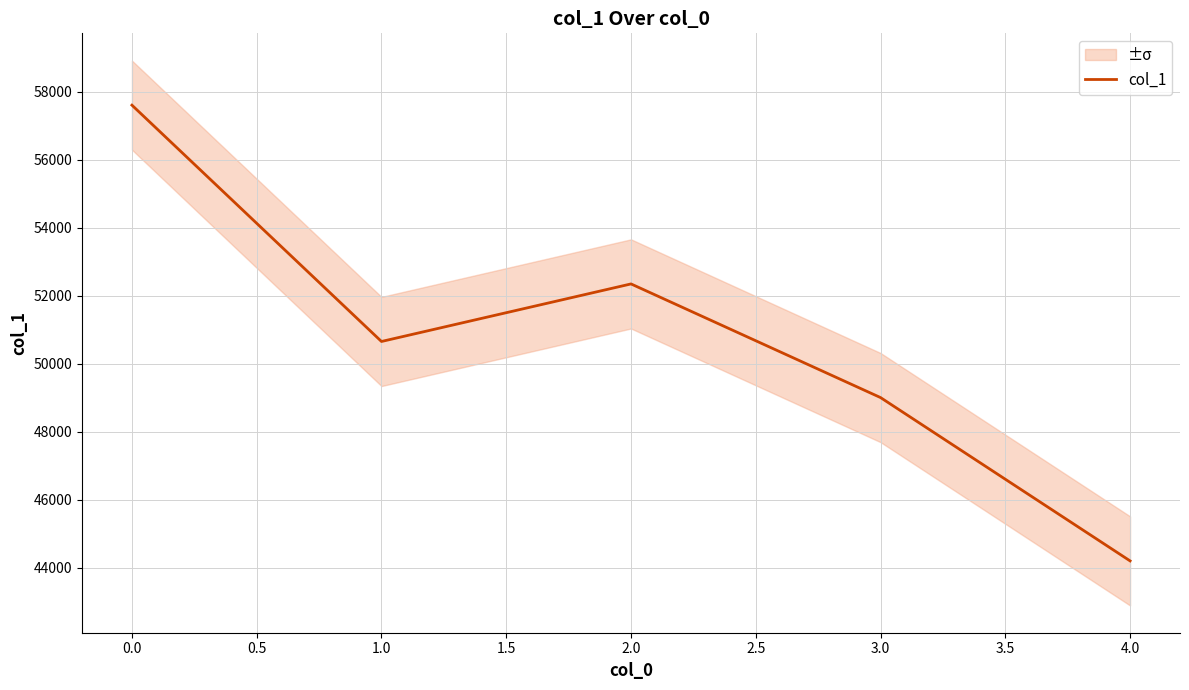

How many values are below 50657?

2